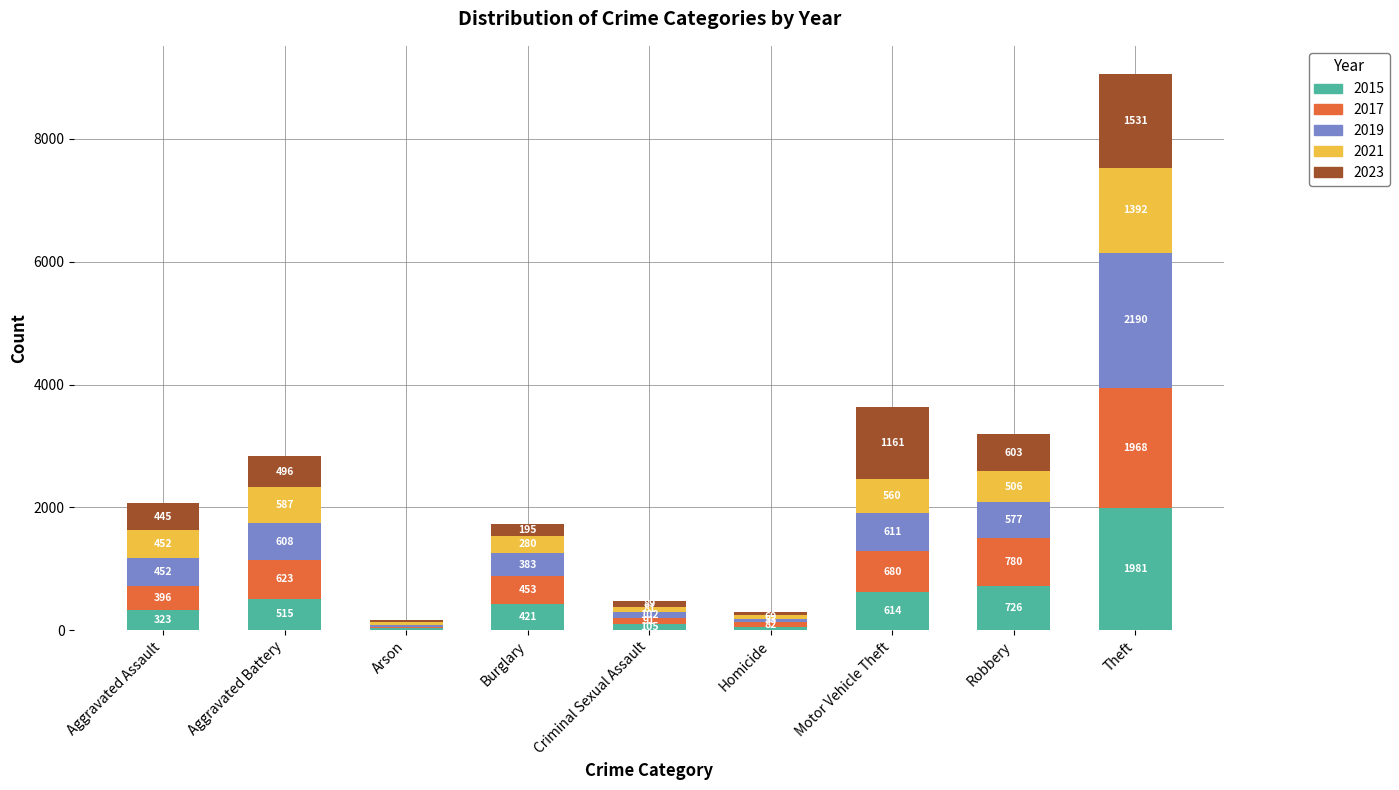

What is the sum of all 2015 values?

4770